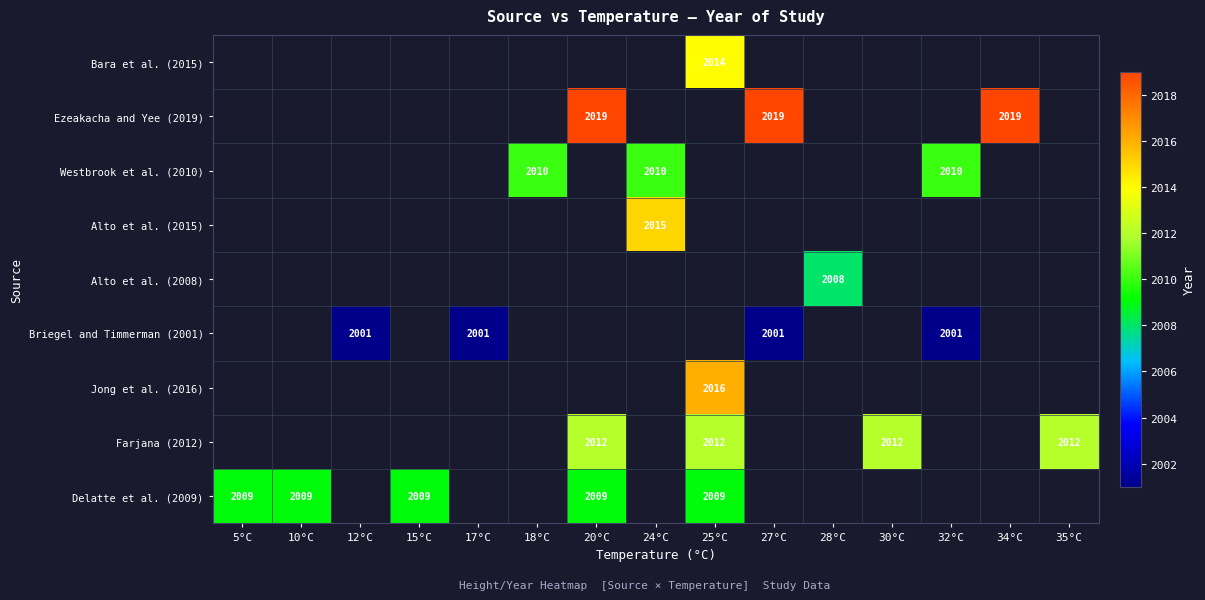

The value of Delatte et al. (2009) at 20°C is 3053. True or false?

False